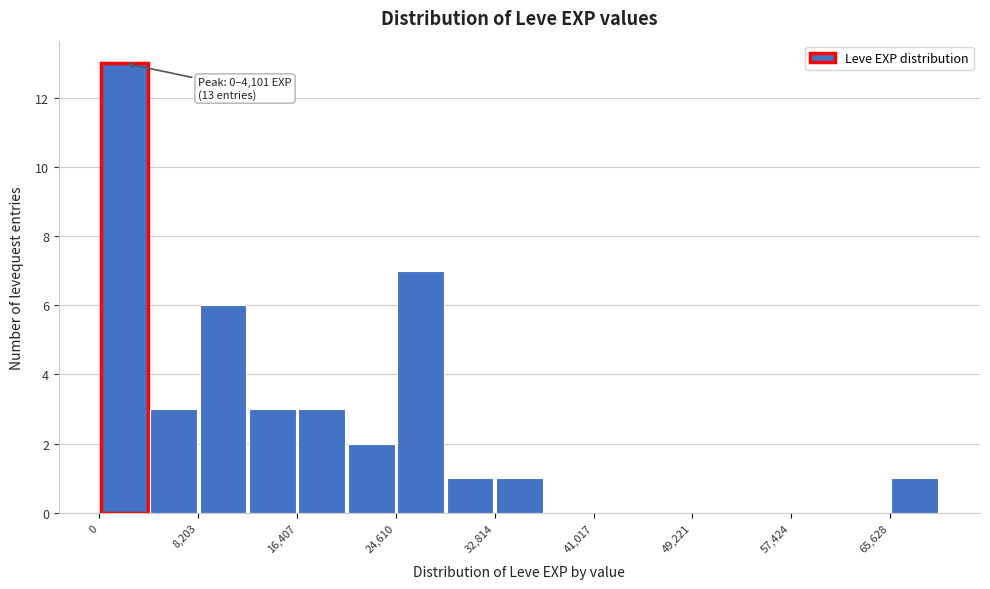

Over which range of the x-axis is the bar tallest?

0 to 4000